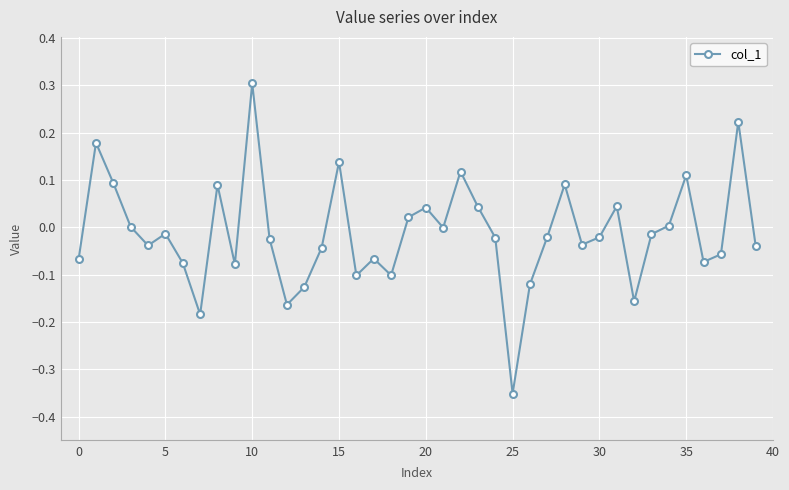

True or false: there are more than 2 points higher than both neighbors.

True